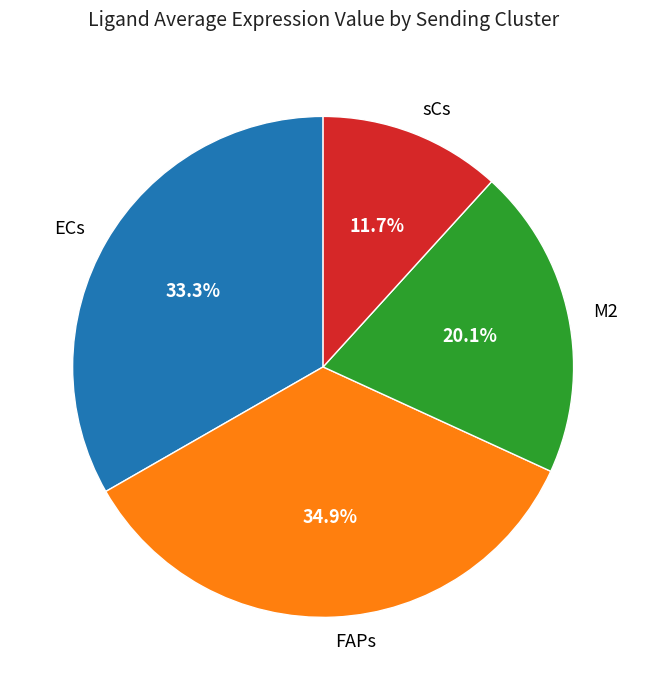

Combined, what portion of the pie is M2 and ECs?

53.4%